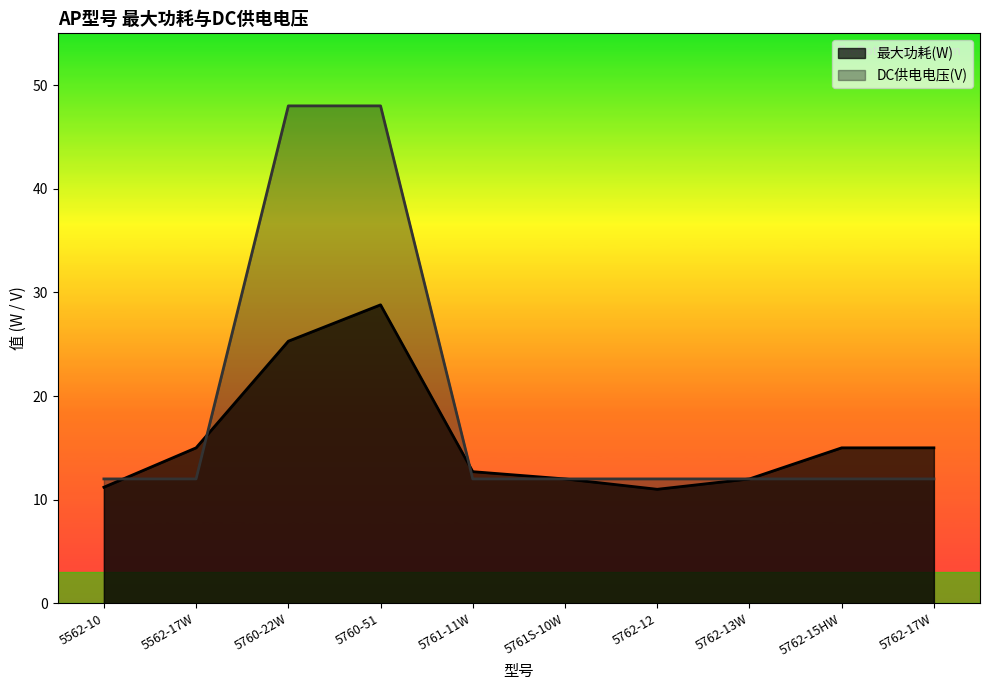

What is the label of the 8th point from the right?

5760-22W